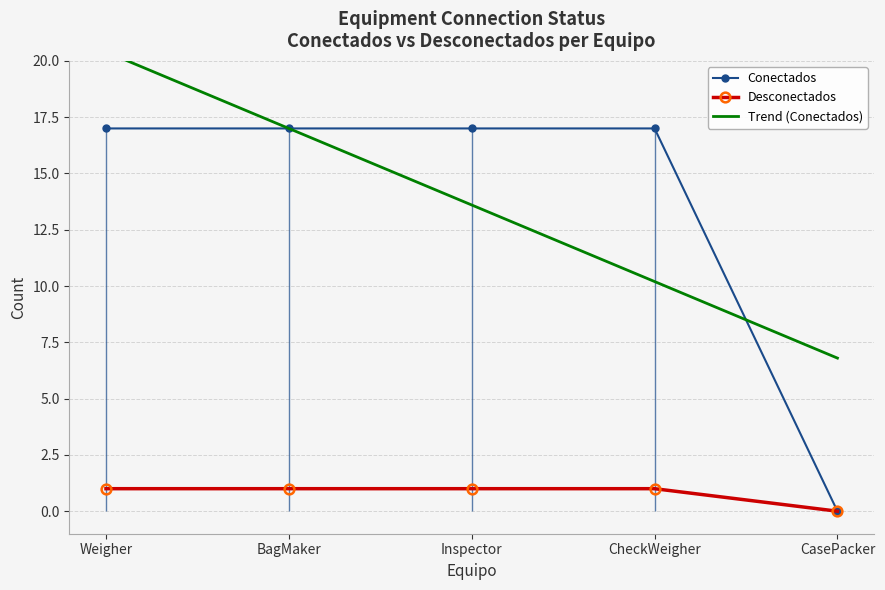

True or false: Desconectados has more than 1 interior local peaks.

False